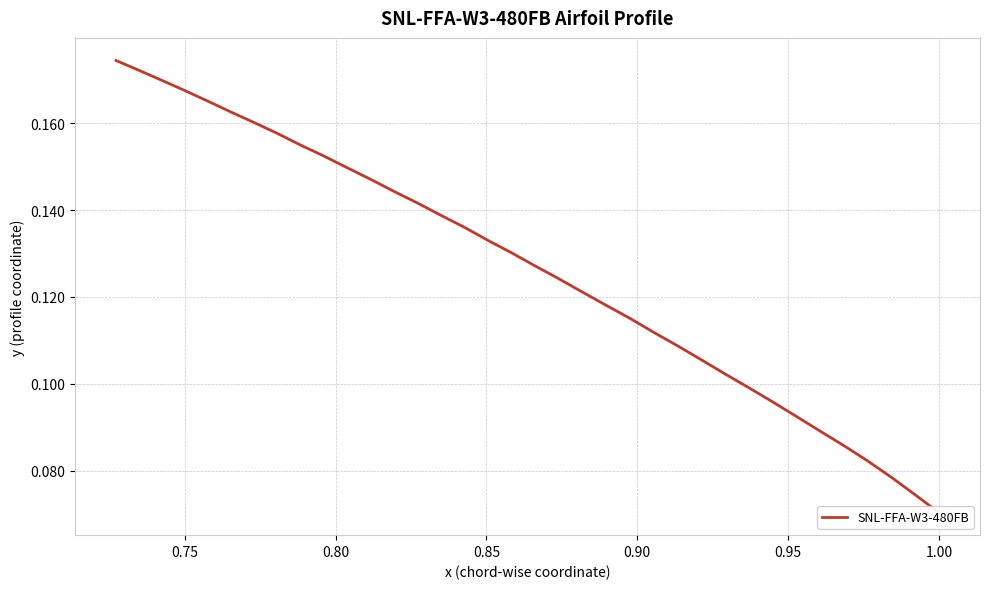

What is the sum of all values?

4.6